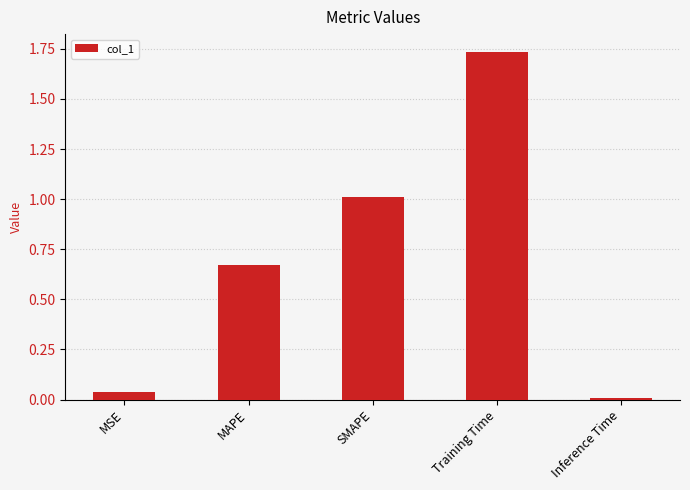

What is the label of the 3rd bar from the left?

SMAPE